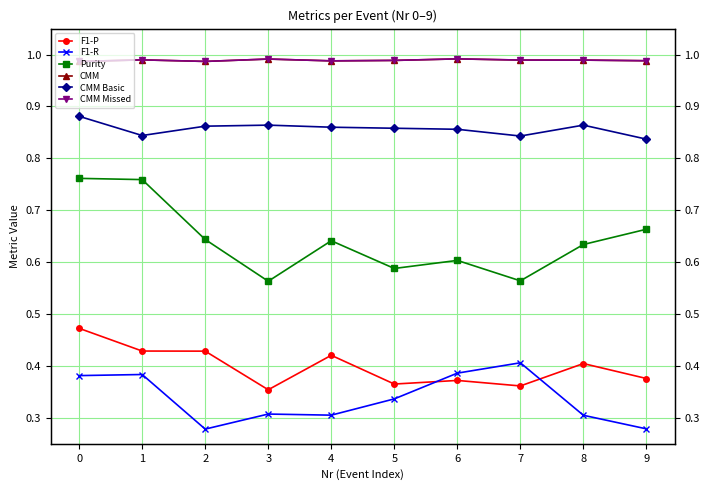

What is the average value of the CMM Basic series?

0.9